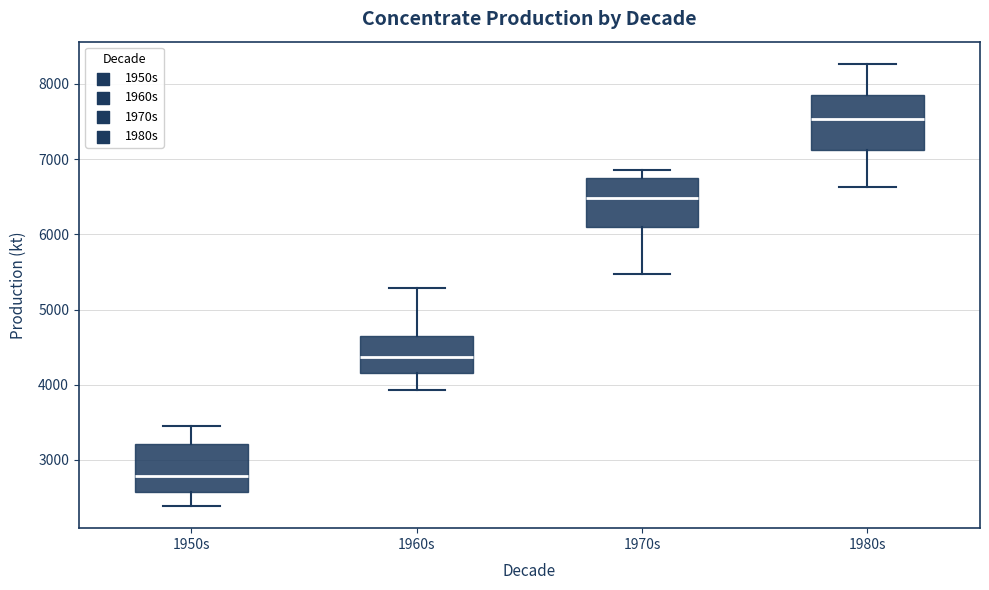

Reading left to right, transcribe this box plot: for each box, give where its median line is, the range the box spans, and where its two whiskers end, as read against the y-axis. The values are not printed on the chart, so give them approximately, as read against the axis.

1950s: median 2800, box 2600 to 3200, whiskers 2400 to 3400
1960s: median 4400, box 4200 to 4600, whiskers 3900 to 5300
1970s: median 6500, box 6100 to 6800, whiskers 5500 to 6900
1980s: median 7500, box 7100 to 7800, whiskers 6600 to 8300